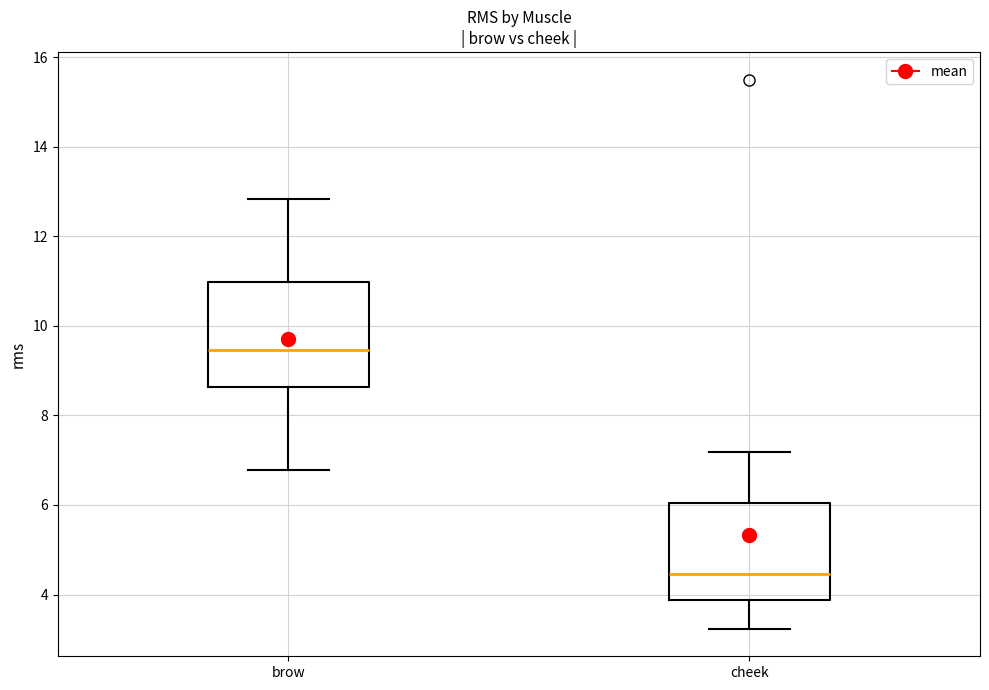

Reading left to right, transcribe this box plot: for each box, give where its median line is, the range the box spans, and where its two whiskers end, as read against the y-axis. The values are not printed on the chart, so give them approximately, as read against the axis.

brow: median 9.4, box 8.6 to 11.0, whiskers 6.8 to 12.8
cheek: median 4.4, box 3.8 to 6.0, whiskers 3.2 to 7.2